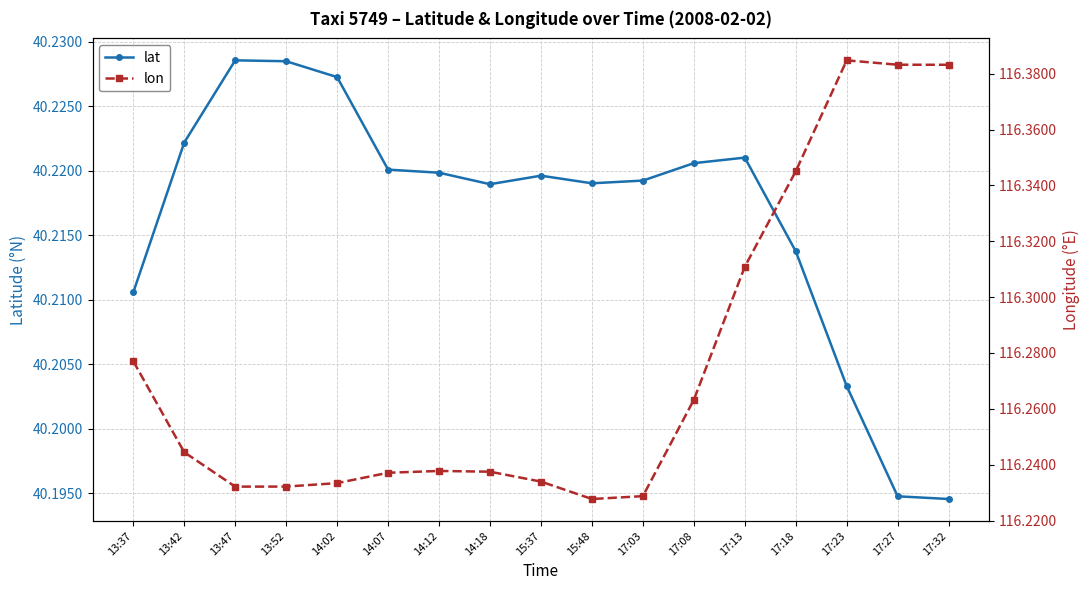

What position from the right is 17:03?

7